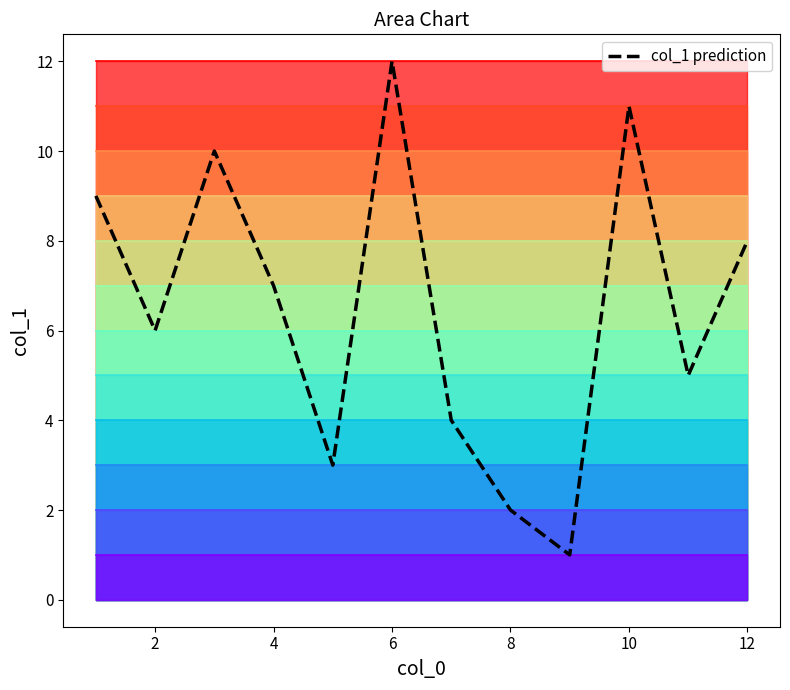

Reading right to left, list all the values displayed in this chart.

8	5	11	1	2	4	12	3	7	10	6	9